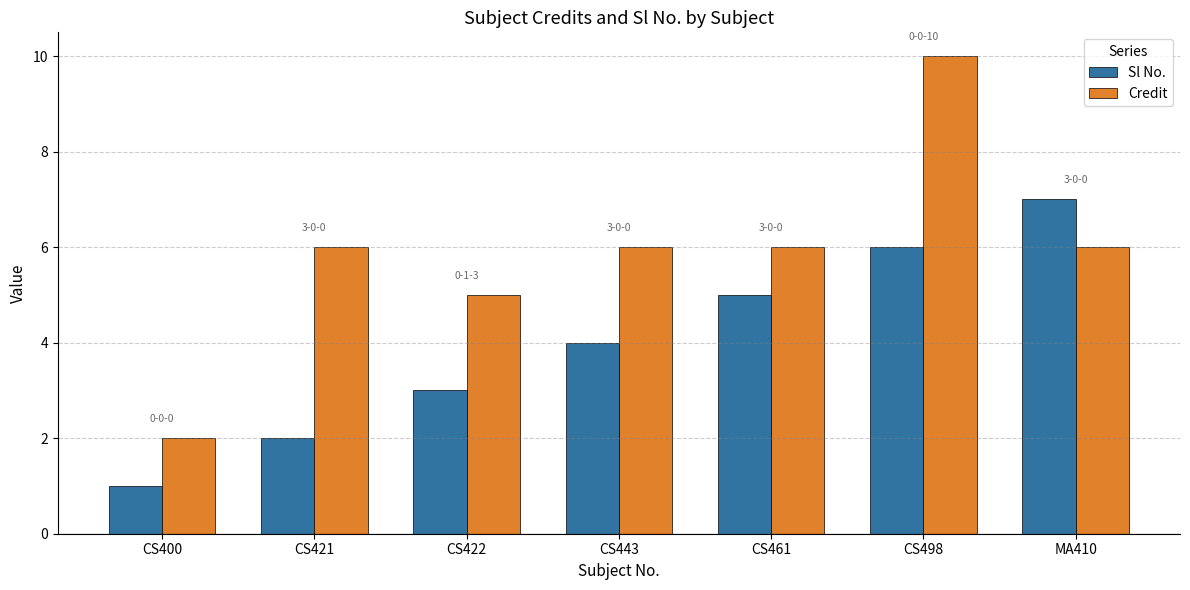

Read the Sl No. value at MA410.

7